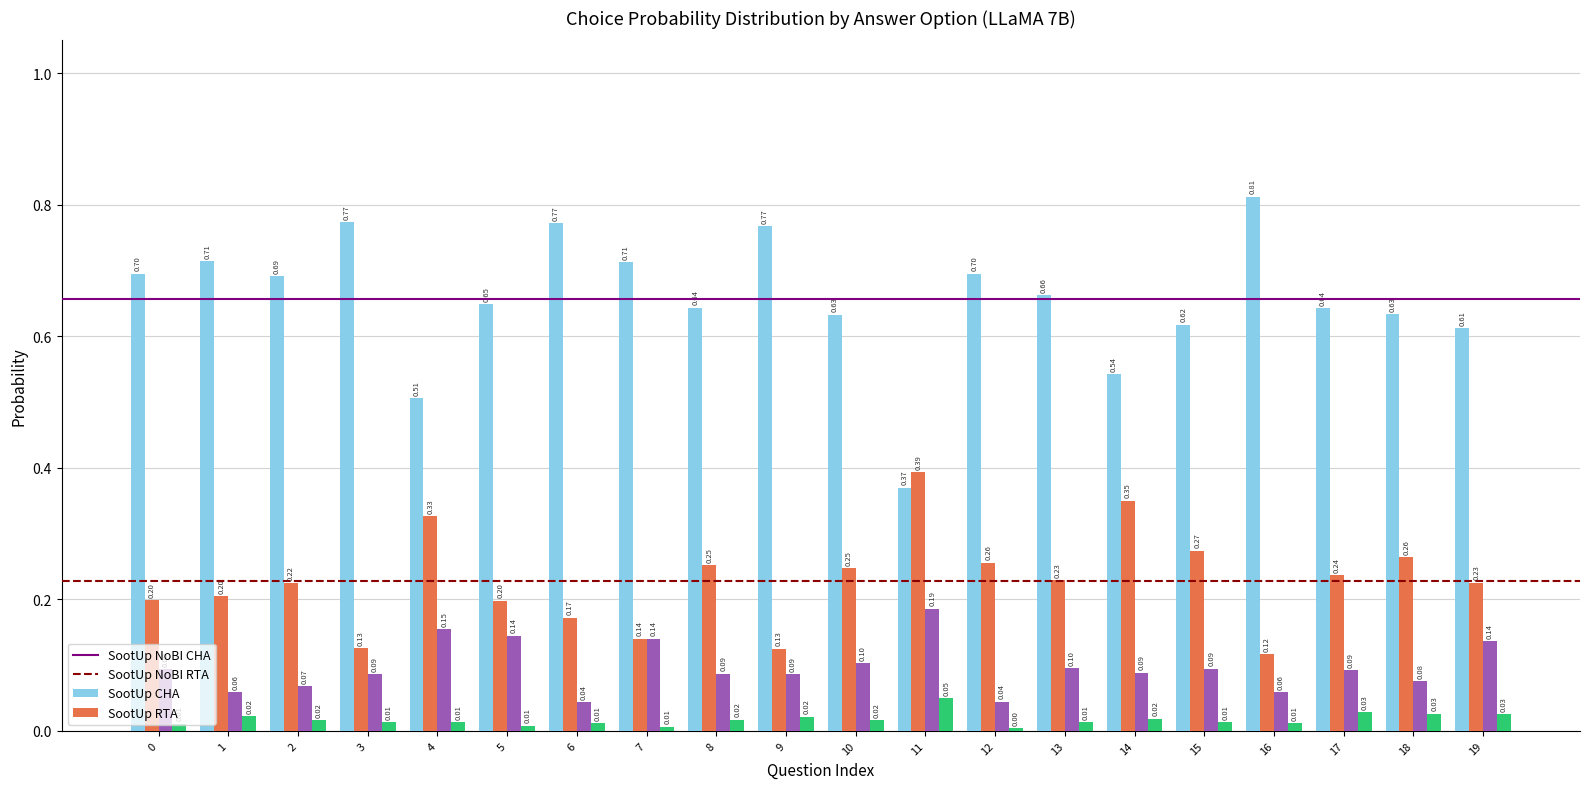

What is the sum of all SootUp CHA values?

13.1